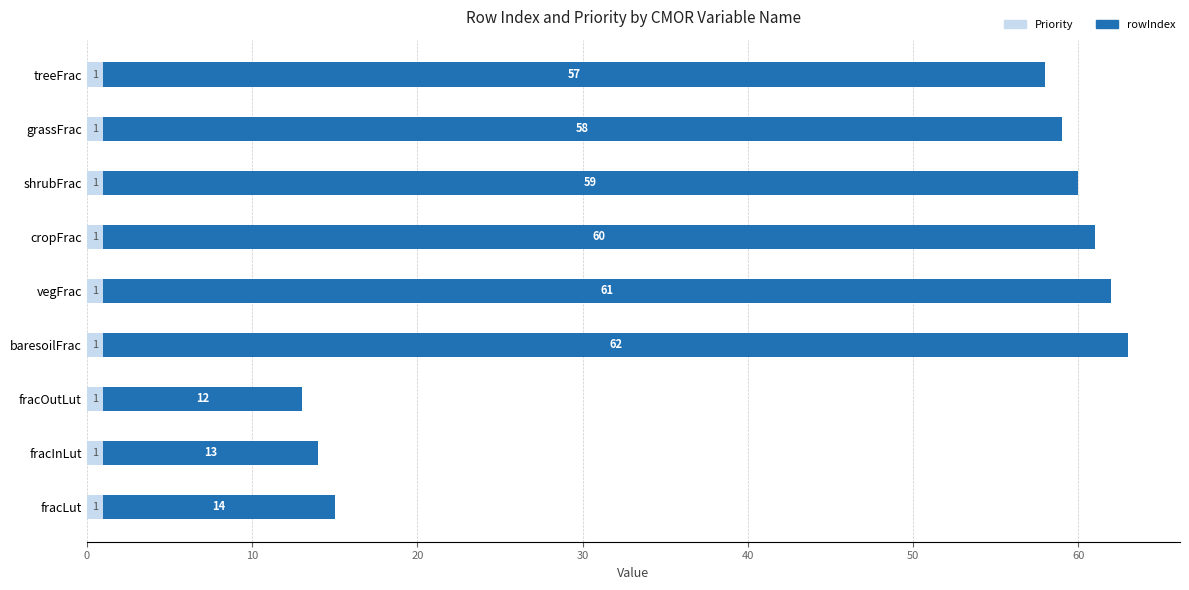

What is the total value across all series at cropFrac?

61